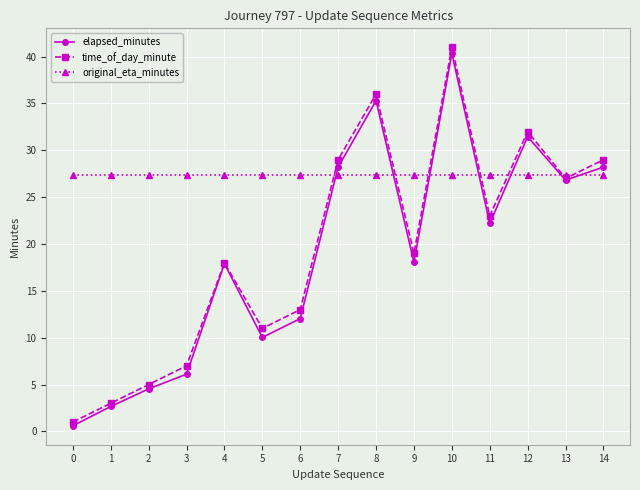

Which series has the largest range (max minus min)?

time_of_day_minute